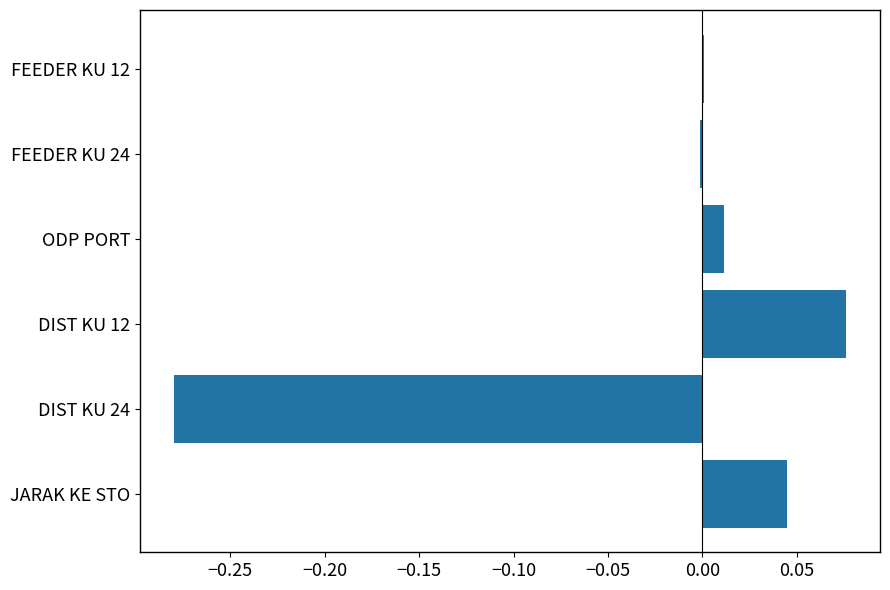

Which category has the highest value across all series?

DIST KU 12